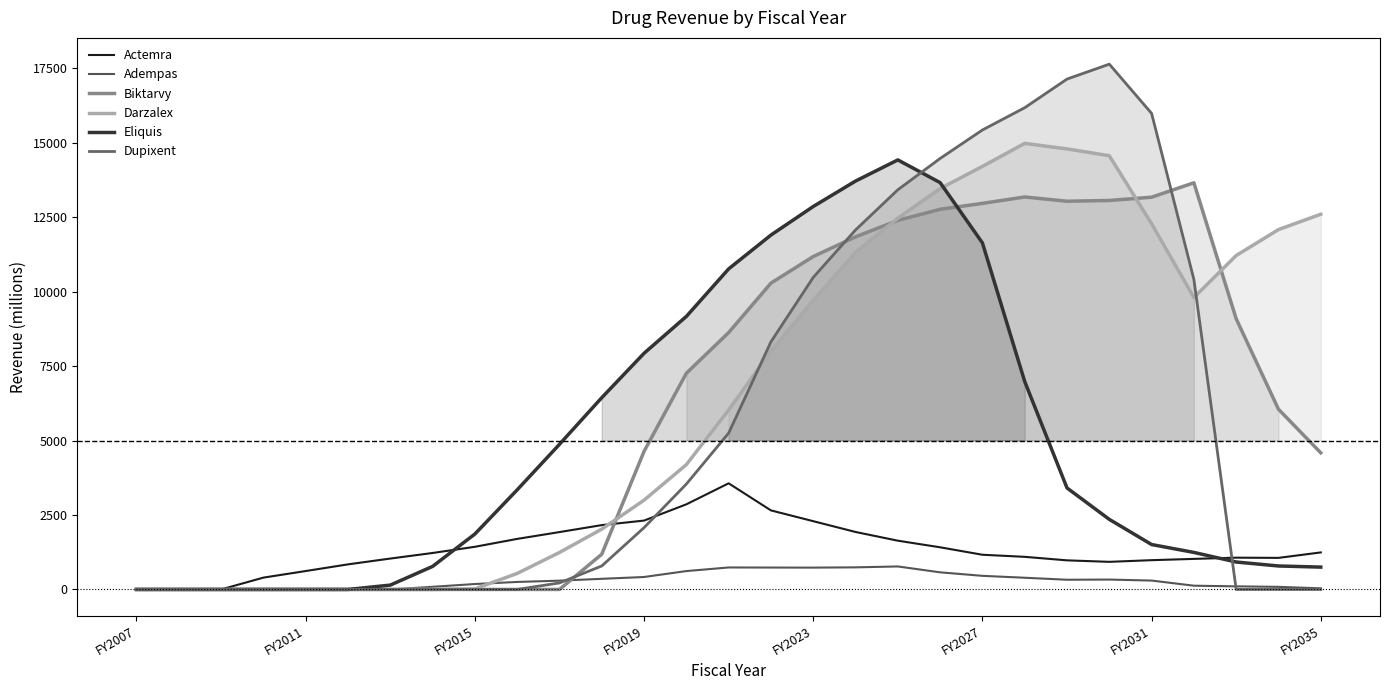

Reading left to right, transcribe all the data shown in this chart.

Actemra: 0	0	0	397	618	842	1037	1224	1432	1697	1926	2160	2312	2858	3563	2654	2292	1930	1637	1415	1165	1095	977	927	983	1026	1067	1060	1243
Adempas: 0	0	0	0	0	0	0	89	182	252	295	357	418	617	738	735	733	742	772	575	457	393	326	332	298	126	104	87	38
Biktarvy: 0	0	0	0	0	0	0	0	0	0	0	1182	4635	7259	8624	10285	11177	11838	12392	12763	12962	13177	13034	13059	13169	13653	9087	6049	4586
Darzalex: 0	0	0	0	0	0	0	0	20	537	1241	2025	2997	4190	6023	8000	9707	11318	12465	13459	14203	14976	14790	14562	12277	9802	11211	12082	12597
Eliquis: 0	0	0	0	0	0	146	773	1860	3343	4872	6438	7929	9166	10762	11898	12857	13711	14421	13659	11635	6982	3407	2353	1508	1243	921	788	750
Dupixent: 0	0	0	0	0	0	0	0	0	0	219	788	2074	3538	5249	8314	10477	12070	13418	14470	15426	16174	17135	17636	15983	10406	0	0	0